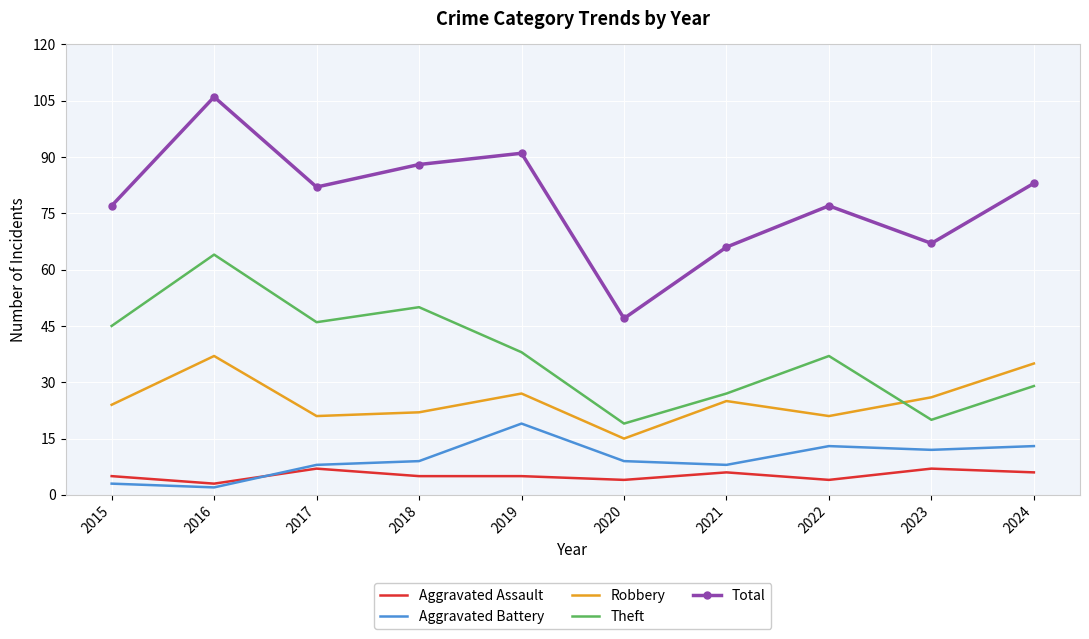

What is the total value across all series at 2022?

152